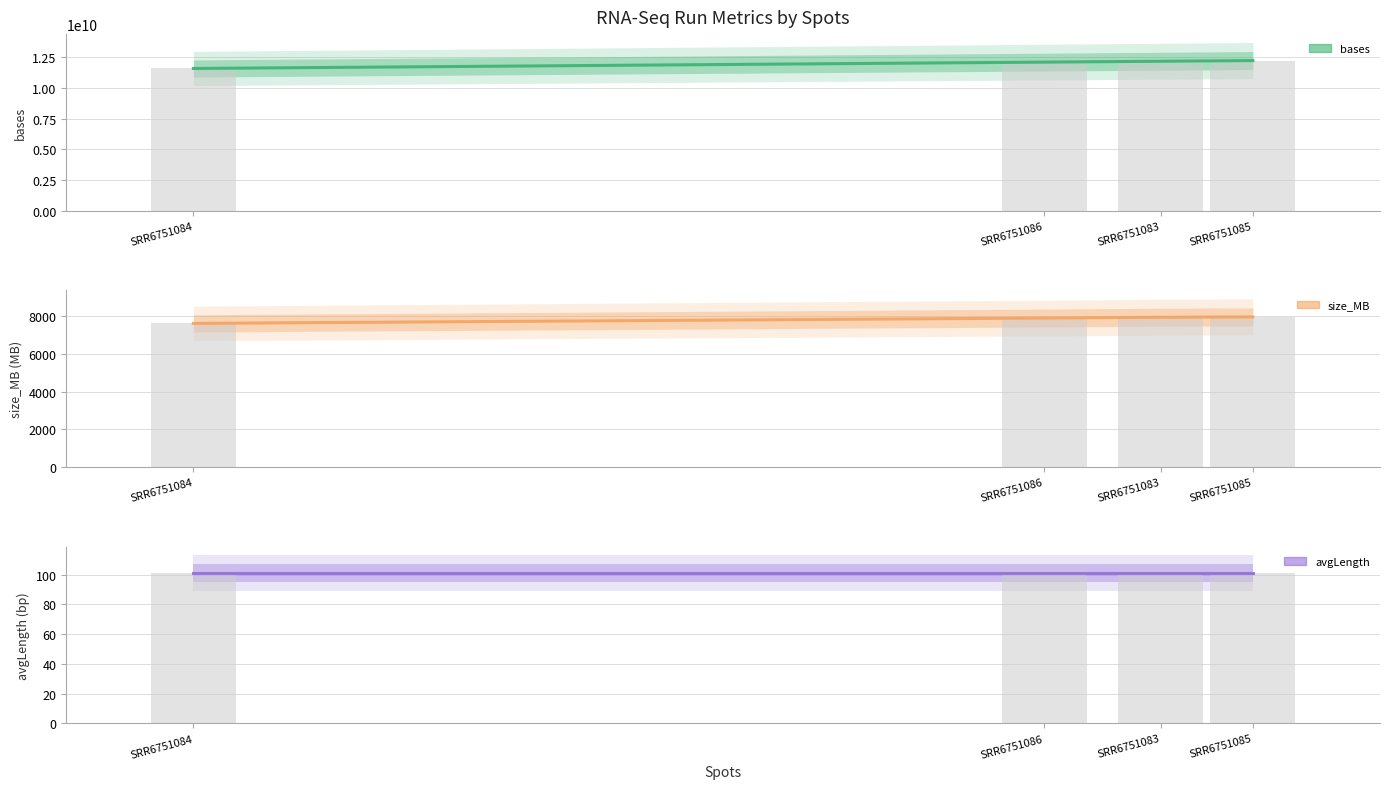

At which label does size_MB reach its minimum?

SRR6751084